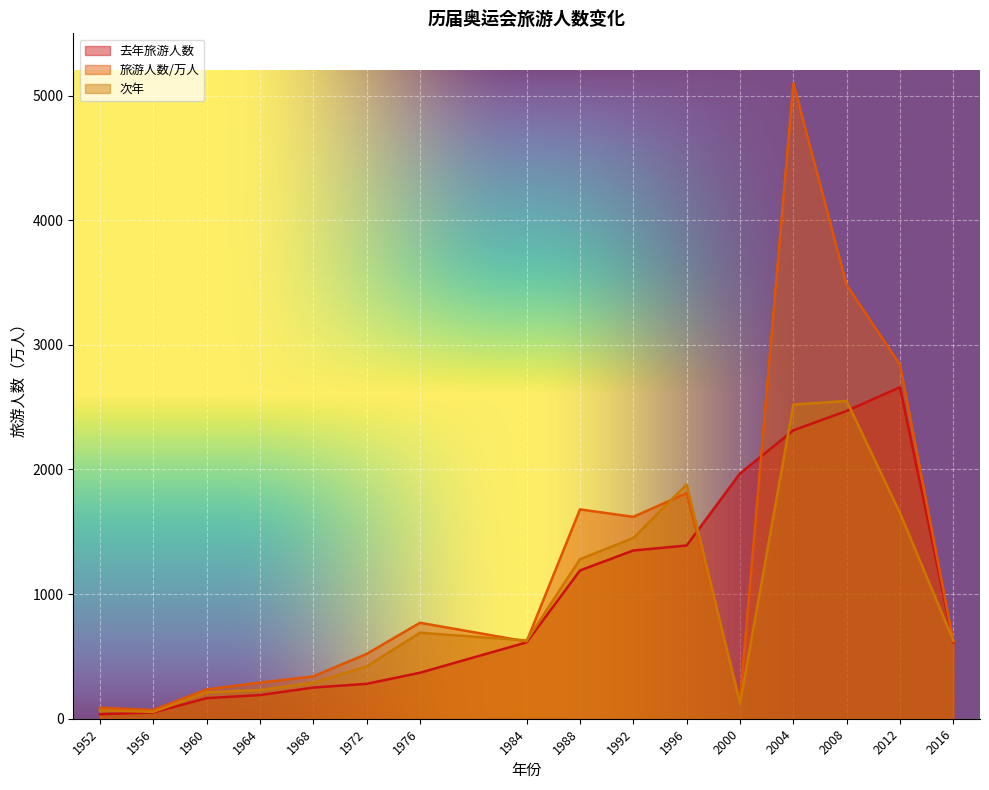

What is the difference between the 去年旅游人数 values at 1992 and 2008?

1120